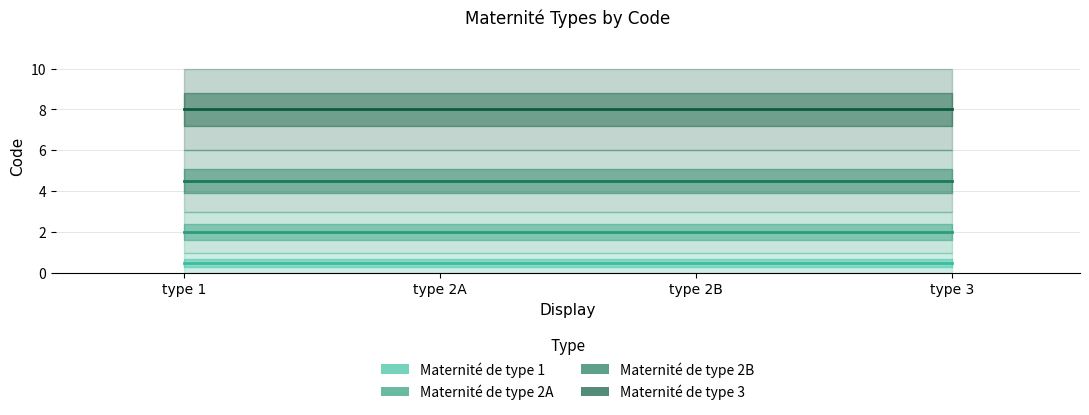

What is the value of the Maternité de type 3 point at the 2nd from the left?

8.0